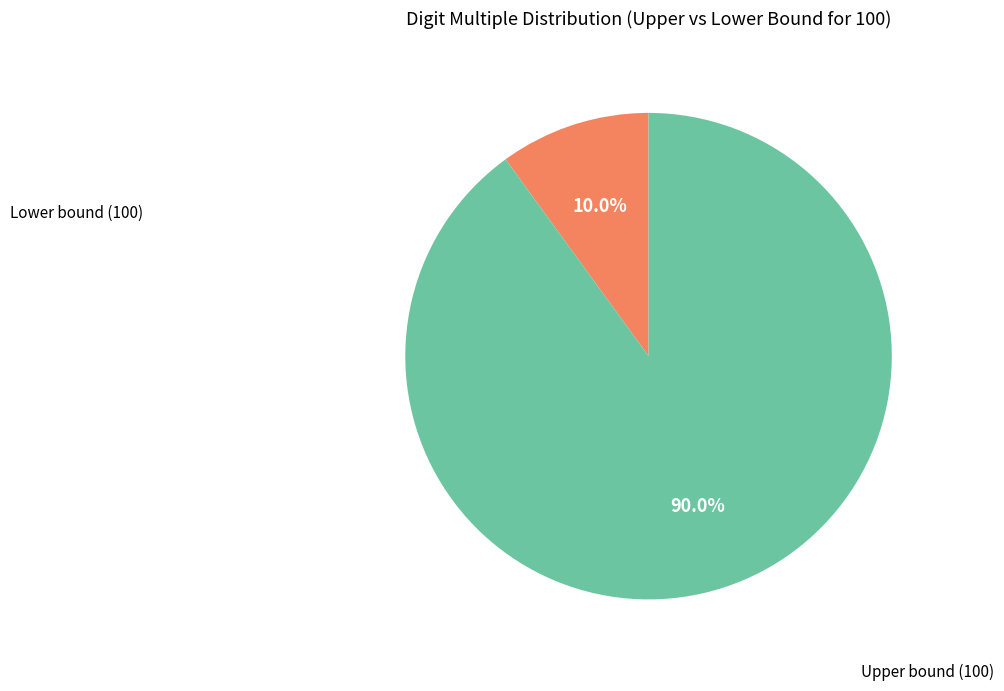

Is there any slice that represents more than half of the pie?

Yes